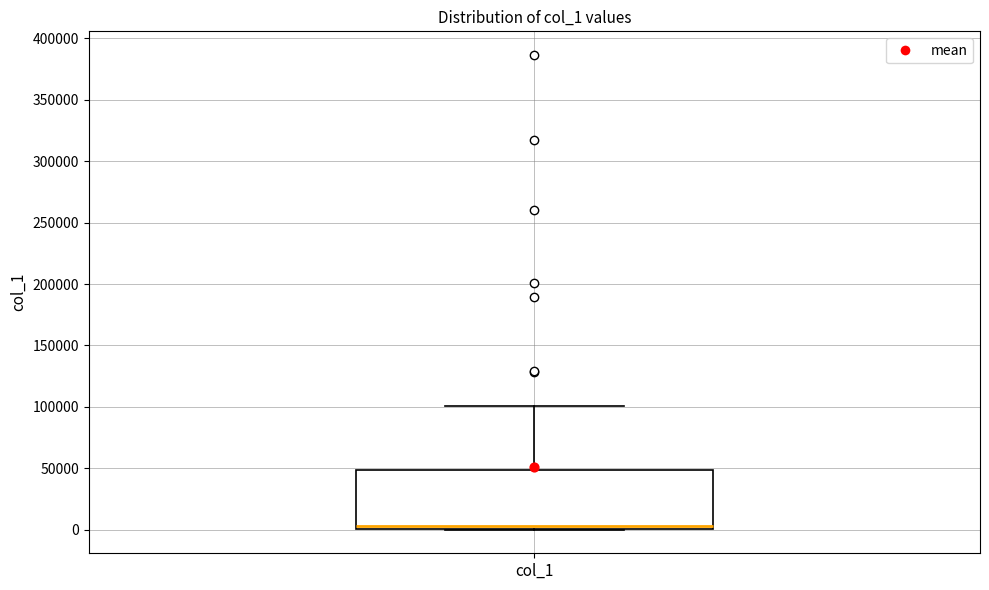

Read this box plot against the y-axis: the position of the median line, the range covered by the box, and the ends of both whiskers. The values are not printed on the chart, so give them approximately, as read against the axis.

median 5000, box 0 to 50000, whiskers 0 to 100000